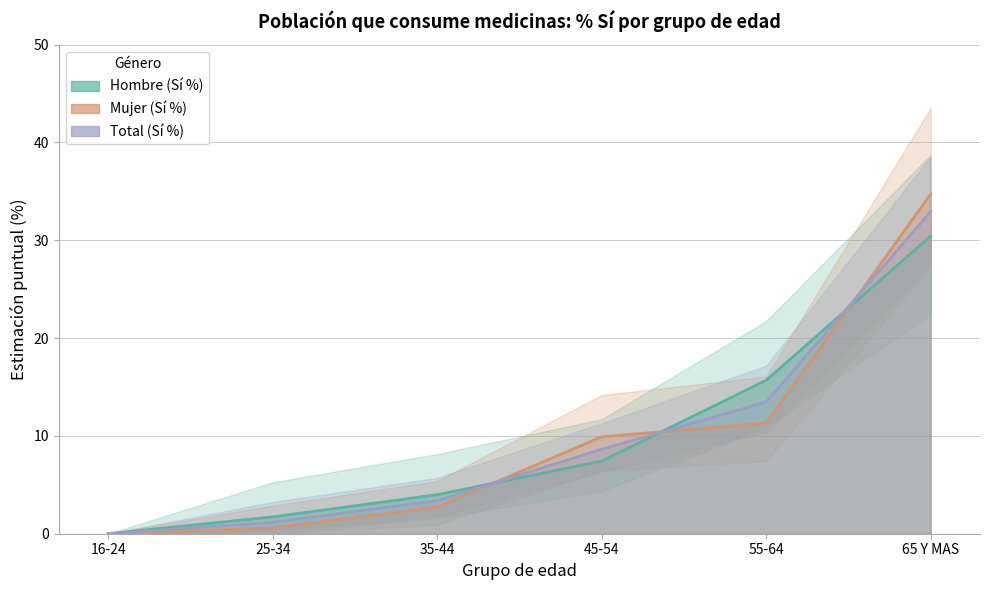

What is the difference between the second highest and minimum values in the Total (Si %) series?

13.5